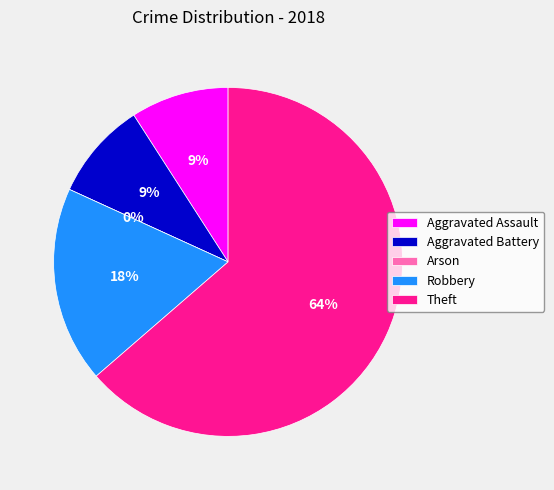

How much of the chart is everything except Theft?

36.4%